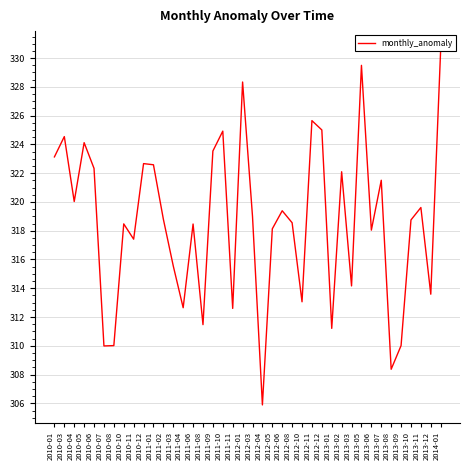

Where does the data first go above 318?

2010-01